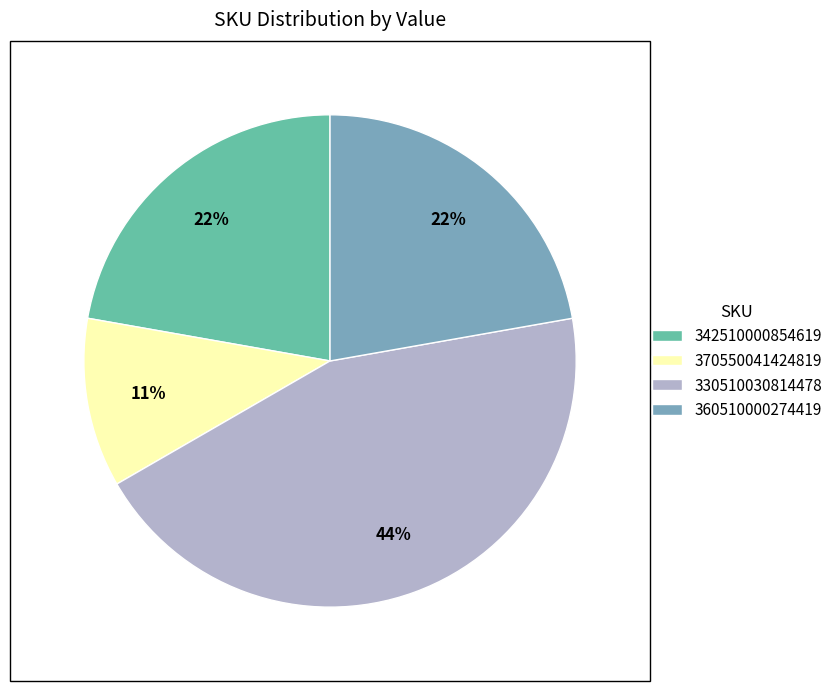

How many slices are in this pie chart?

4